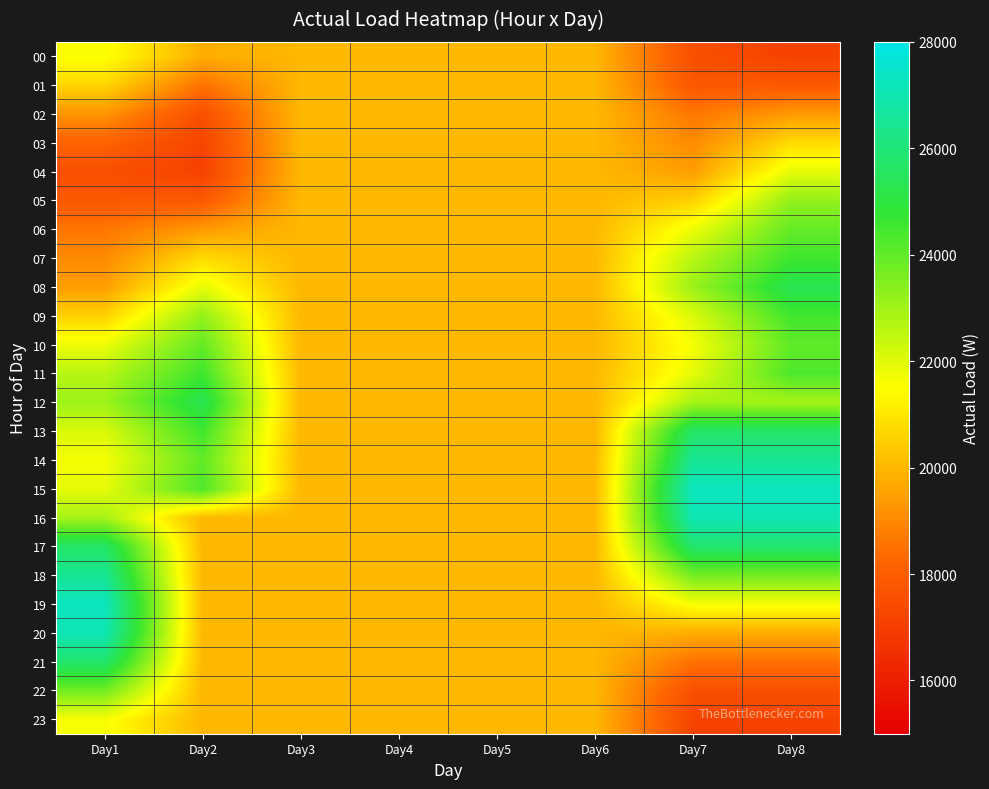

Reading left to right, extract all data points from this chart.

00: Day1=21589	Day2=19793	Day3=20000	Day4=20000	Day5=20000	Day6=20000	Day7=17555	Day8=17140
01: Day1=20643	Day2=18505	Day3=20000	Day4=20000	Day5=20000	Day6=20000	Day7=17827	Day8=17850
02: Day1=19246	Day2=17562	Day3=20000	Day4=20000	Day5=20000	Day6=20000	Day7=18618	Day8=19389
03: Day1=18143	Day2=17216	Day3=20000	Day4=20000	Day5=20000	Day6=20000	Day7=19050	Day8=20757
04: Day1=17555	Day2=17140	Day3=20000	Day4=20000	Day5=20000	Day6=20000	Day7=19464	Day8=21892
05: Day1=17832	Day2=17850	Day3=20000	Day4=20000	Day5=20000	Day6=20000	Day7=20539	Day8=23211
06: Day1=18618	Day2=19389	Day3=20000	Day4=20000	Day5=20000	Day6=20000	Day7=21787	Day8=23958
07: Day1=19050	Day2=20757	Day3=20000	Day4=20000	Day5=20000	Day6=20000	Day7=22622	Day8=24551
08: Day1=19464	Day2=21892	Day3=20000	Day4=20000	Day5=20000	Day6=20000	Day7=23080	Day8=25319
09: Day1=20539	Day2=23211	Day3=20000	Day4=20000	Day5=20000	Day6=20000	Day7=22073	Day8=24518
10: Day1=21787	Day2=23958	Day3=20000	Day4=20000	Day5=20000	Day6=20000	Day7=21638	Day8=24009
11: Day1=22622	Day2=24551	Day3=20000	Day4=20000	Day5=20000	Day6=20000	Day7=21897	Day8=24330
12: Day1=23080	Day2=25319	Day3=20000	Day4=20000	Day5=20000	Day6=20000	Day7=22911	Day8=22911
13: Day1=22073	Day2=24518	Day3=20000	Day4=20000	Day5=20000	Day6=20000	Day7=25677	Day8=25677
14: Day1=21638	Day2=24009	Day3=20000	Day4=20000	Day5=20000	Day6=20000	Day7=26489	Day8=26489
15: Day1=21897	Day2=24330	Day3=20000	Day4=20000	Day5=20000	Day6=20000	Day7=27259	Day8=27259
16: Day1=22911	Day2=20000	Day3=20000	Day4=20000	Day5=20000	Day6=20000	Day7=27084	Day8=27084
17: Day1=25677	Day2=20000	Day3=20000	Day4=20000	Day5=20000	Day6=20000	Day7=25793	Day8=25793
18: Day1=26489	Day2=20000	Day3=20000	Day4=20000	Day5=20000	Day6=20000	Day7=23717	Day8=23717
19: Day1=27259	Day2=20000	Day3=20000	Day4=20000	Day5=20000	Day6=20000	Day7=21616	Day8=21616
20: Day1=27084	Day2=20000	Day3=20000	Day4=20000	Day5=20000	Day6=20000	Day7=19793	Day8=19793
21: Day1=25793	Day2=20000	Day3=20000	Day4=20000	Day5=20000	Day6=20000	Day7=18505	Day8=18505
22: Day1=23717	Day2=20000	Day3=20000	Day4=20000	Day5=20000	Day6=20000	Day7=17562	Day8=17562
23: Day1=21616	Day2=20000	Day3=20000	Day4=20000	Day5=20000	Day6=20000	Day7=17216	Day8=17216